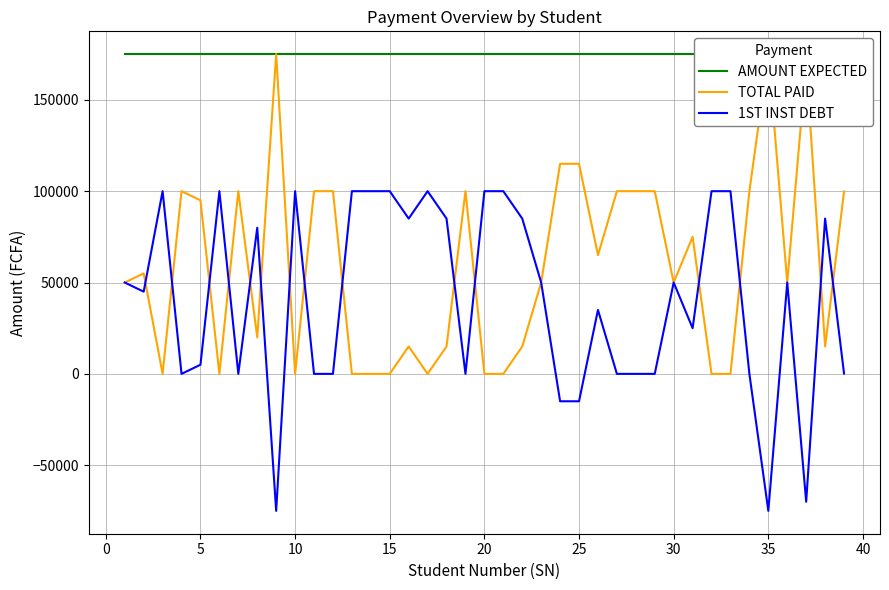

What is the total value across all series at 10?

275000